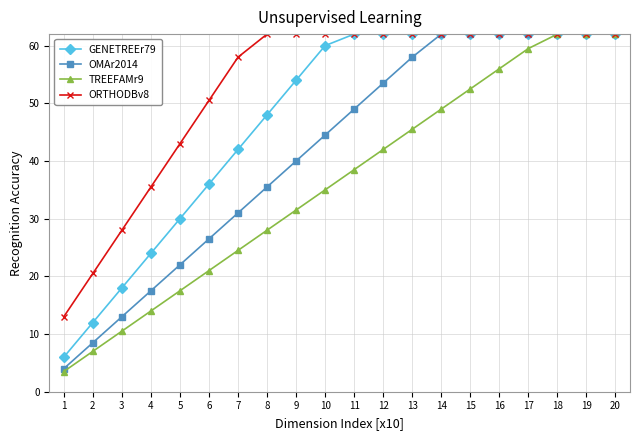

How many data points in OMAr2014 are less than 49?

10